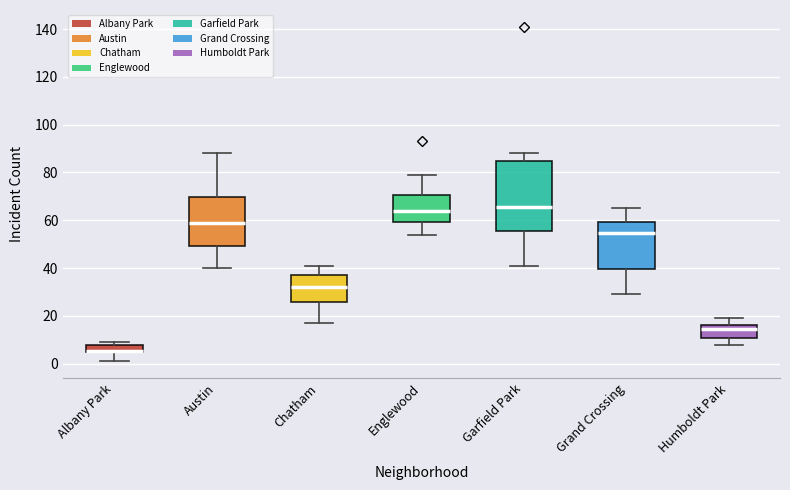

Which box's median line is the lowest?

Albany Park